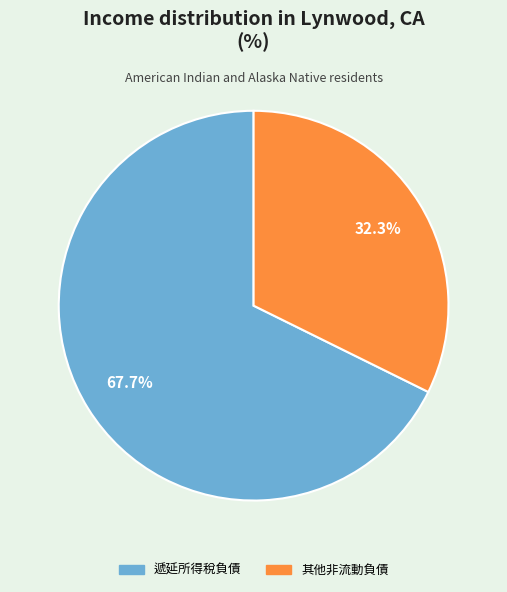

How many segments does this pie chart have?

2